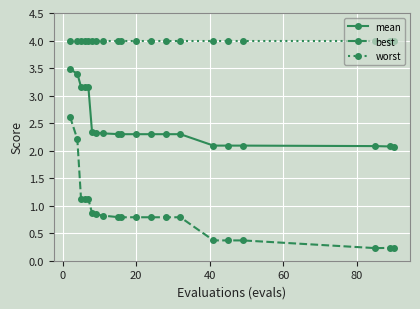

At how many categories does at least one series exceed 1?

20